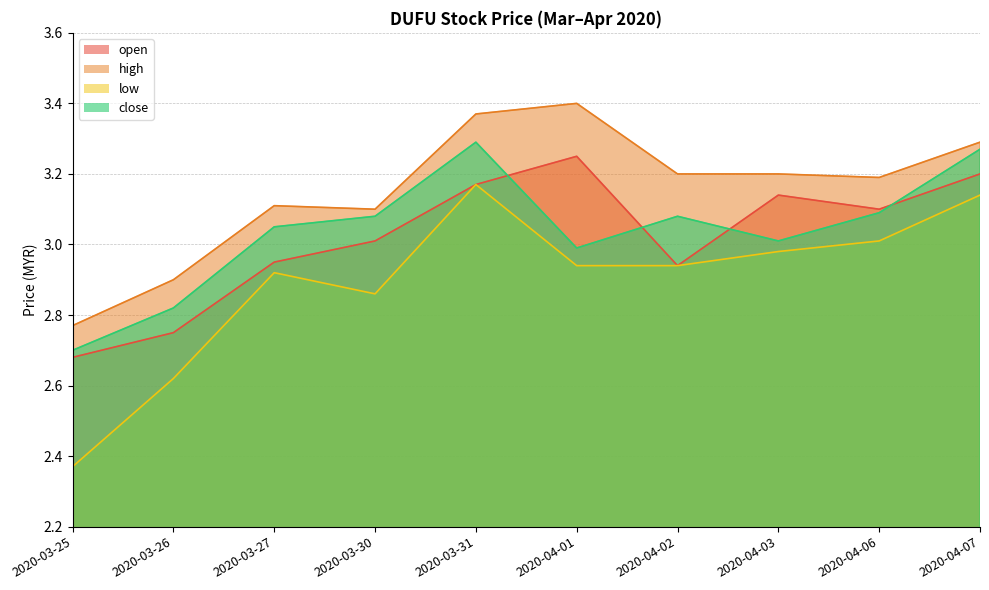

What is the value of the close point at the 10th from the left?

3.3